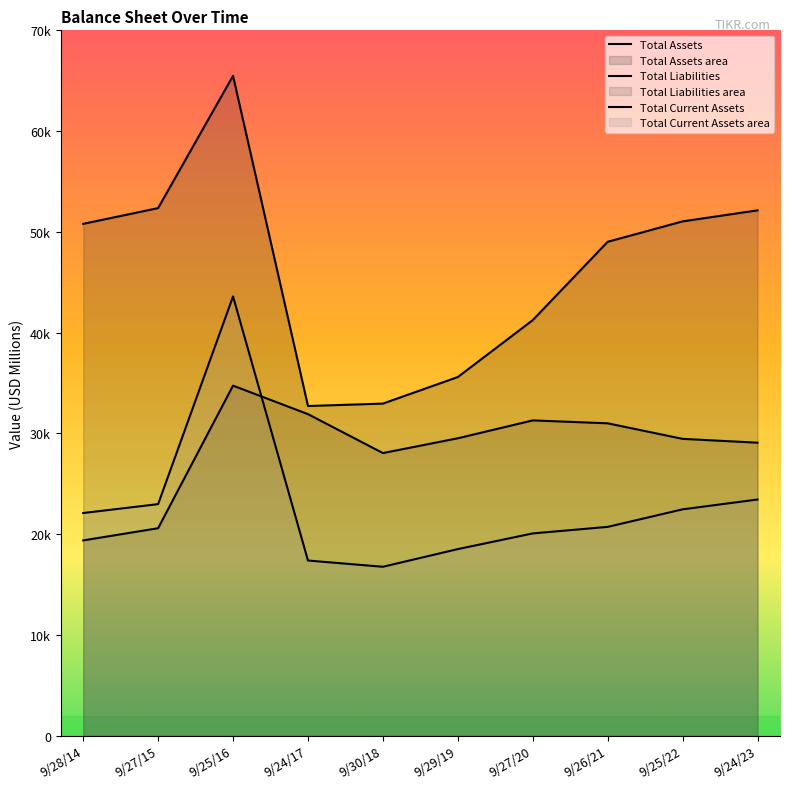

What is the difference between the maximum and minimum values in the Total Assets series?

32768